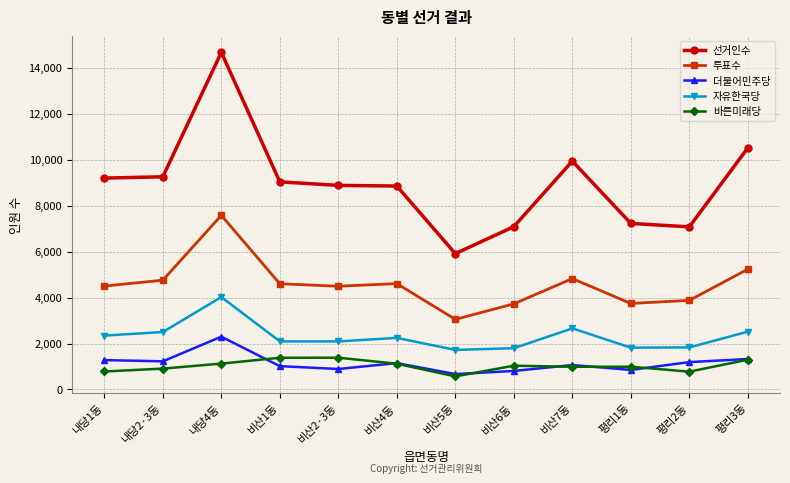

List the series in order of their peak value, lowest first.

바른미래당, 더불어민주당, 자유한국당, 투표수, 선거인수